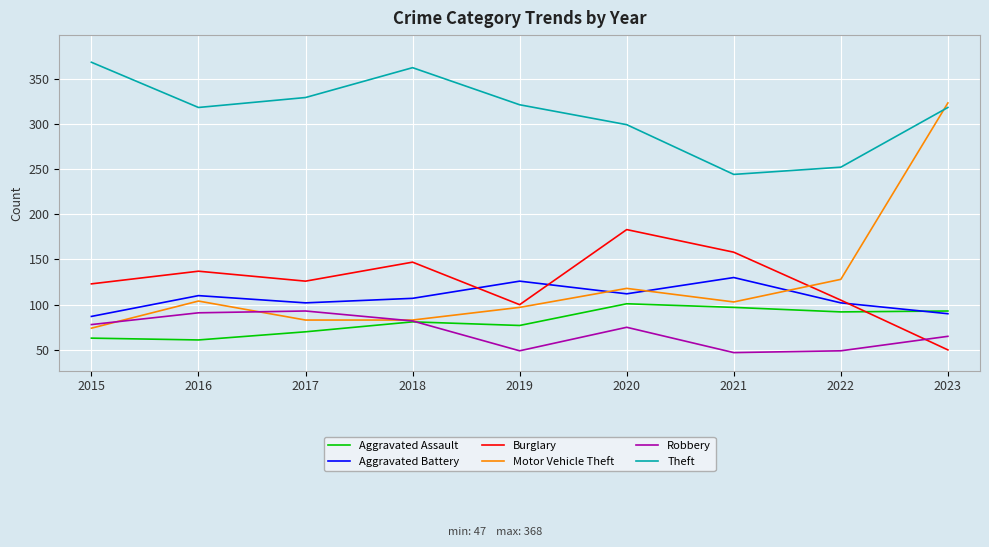

What is the difference between the second highest and second lowest values in the Aggravated Battery series?

36